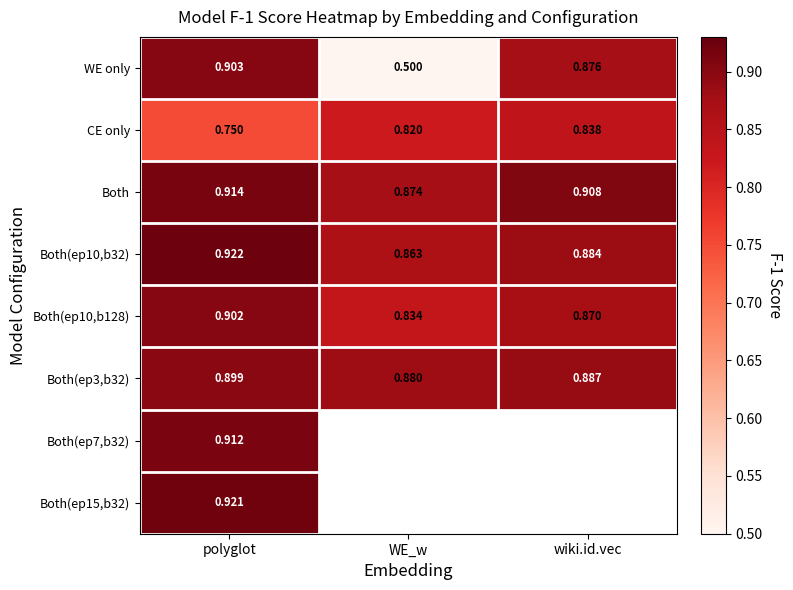

True or false: Both(ep15,b32) has a value of 0.9 at polyglot.

True